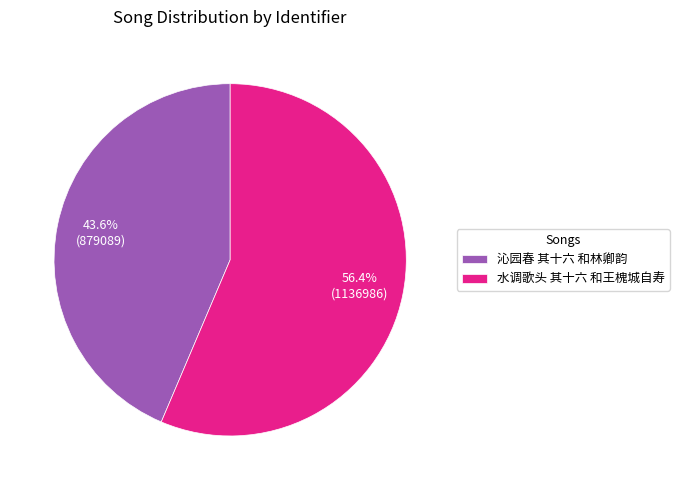

How many segments does this pie chart have?

2